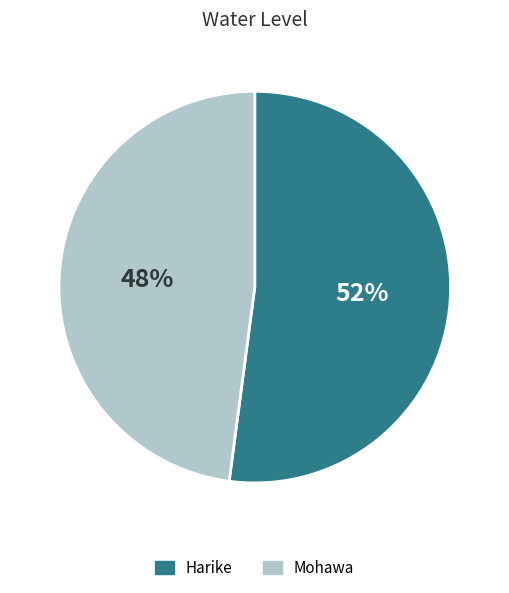

Which has a higher value, Mohawa or Harike?

Harike